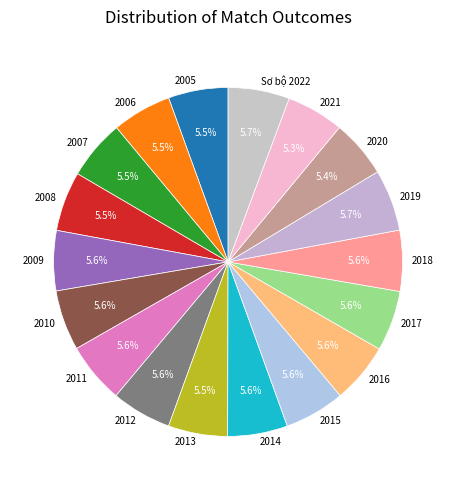

What is the ratio of the value at 2019 to the value at 2005?

1.0